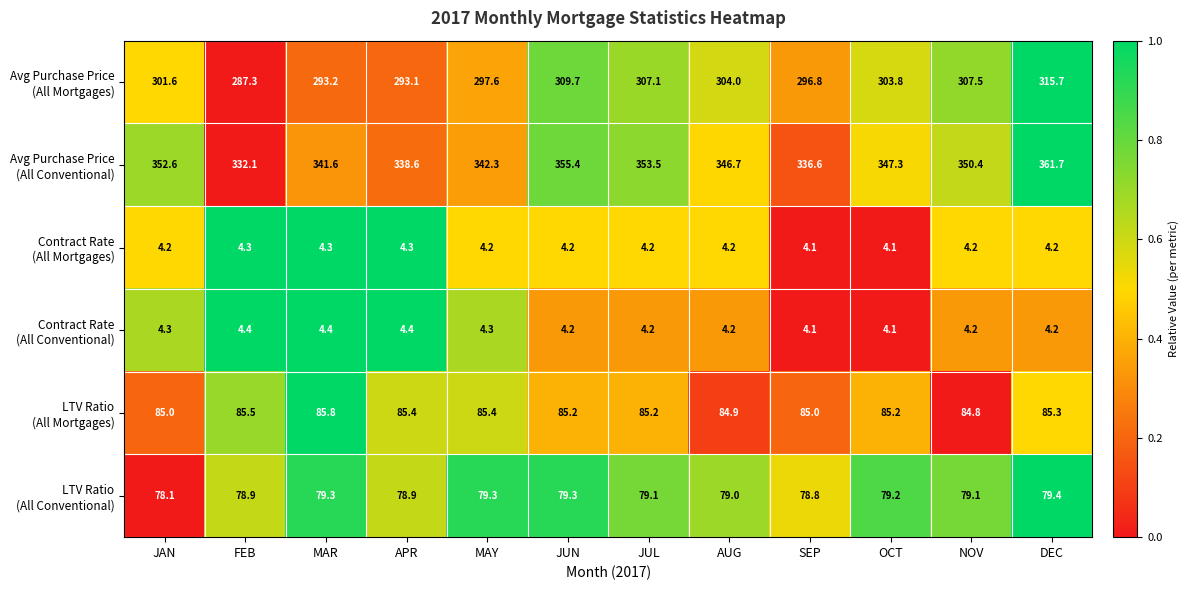

At how many categories does at least one series exceed 128?

12